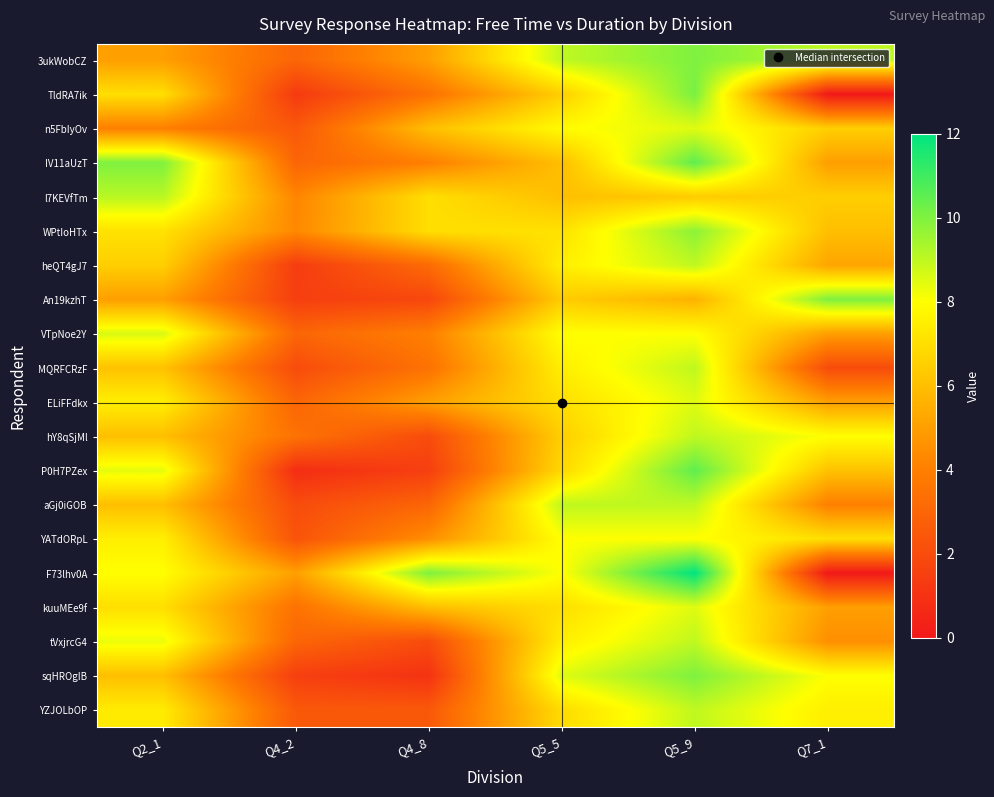

Reading left to right, list all the values displayed in this chart.

3ukWobCZ: Q2_1=5.0	Q4_2=3.0	Q4_8=5.0	Q5_5=9.0	Q5_9=10.0	Q7_1=9.0
TldRA7ik: Q2_1=7.0	Q4_2=1.3	Q4_8=3.5	Q5_5=6.5	Q5_9=10.1	Q7_1=0.0
n5FbIyOv: Q2_1=4.0	Q4_2=2.5	Q4_8=6.0	Q5_5=7.9	Q5_9=8.5	Q7_1=6.5
IV11aUzT: Q2_1=10.0	Q4_2=3.0	Q4_8=4.0	Q5_5=6.0	Q5_9=10.5	Q7_1=5.0
l7KEVfTm: Q2_1=9.1	Q4_2=4.2	Q4_8=7.0	Q5_5=6.0	Q5_9=6.4	Q7_1=6.5
WPtIoHTx: Q2_1=7.1	Q4_2=4.3	Q4_8=7.0	Q5_5=7.1	Q5_9=9.8	Q7_1=6.0
heQT4gJ7: Q2_1=6.5	Q4_2=1.4	Q4_8=3.2	Q5_5=7.5	Q5_9=9.0	Q7_1=5.2
An19kzhT: Q2_1=5.0	Q4_2=1.5	Q4_8=1.8	Q5_5=6.4	Q5_9=5.6	Q7_1=10.0
VTpNoe2Y: Q2_1=8.6	Q4_2=3.0	Q4_8=4.0	Q5_5=8.0	Q5_9=8.0	Q7_1=5.0
MQRFCRzF: Q2_1=6.1	Q4_2=2.0	Q4_8=3.5	Q5_5=7.5	Q5_9=9.0	Q7_1=2.0
ELiFFdkx: Q2_1=7.5	Q4_2=3.0	Q4_8=5.0	Q5_5=7.0	Q5_9=8.5	Q7_1=5.0
hY8qSjMl: Q2_1=6.0	Q4_2=3.5	Q4_8=2.0	Q5_5=6.5	Q5_9=9.0	Q7_1=8.0
P0H7PZex: Q2_1=8.4	Q4_2=0.8	Q4_8=1.5	Q5_5=6.8	Q5_9=10.5	Q7_1=6.1
aGj0iGOB: Q2_1=6.0	Q4_2=2.0	Q4_8=3.0	Q5_5=9.0	Q5_9=9.0	Q7_1=4.0
YATdORpL: Q2_1=7.5	Q4_2=2.3	Q4_8=4.5	Q5_5=8.0	Q5_9=8.0	Q7_1=7.0
F73lhv0A: Q2_1=8.0	Q4_2=5.0	Q4_8=10.0	Q5_5=8.0	Q5_9=12.0	Q7_1=0.0
kuuMEe9f: Q2_1=7.0	Q4_2=3.5	Q4_8=6.0	Q5_5=7.0	Q5_9=8.5	Q7_1=5.0
tVxjrcG4: Q2_1=8.3	Q4_2=3.0	Q4_8=2.0	Q5_5=7.5	Q5_9=9.0	Q7_1=4.5
sqHROgIB: Q2_1=6.0	Q4_2=1.5	Q4_8=1.0	Q5_5=8.5	Q5_9=10.0	Q7_1=8.0
YZJOLbOP: Q2_1=7.4	Q4_2=2.5	Q4_8=2.5	Q5_5=6.9	Q5_9=9.0	Q7_1=7.5